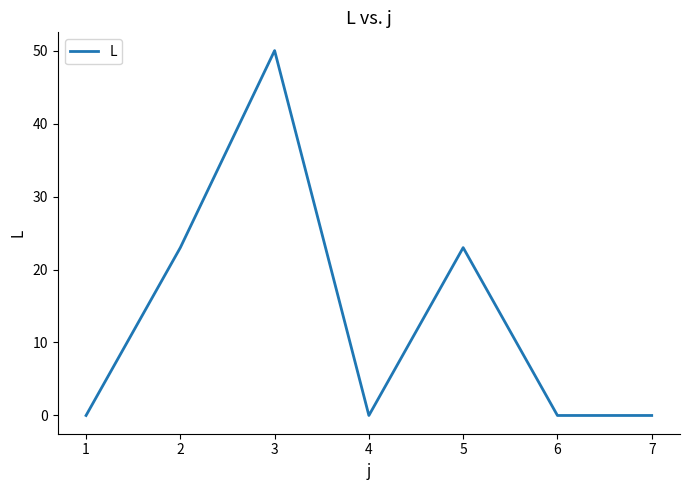

What is the average value?

14